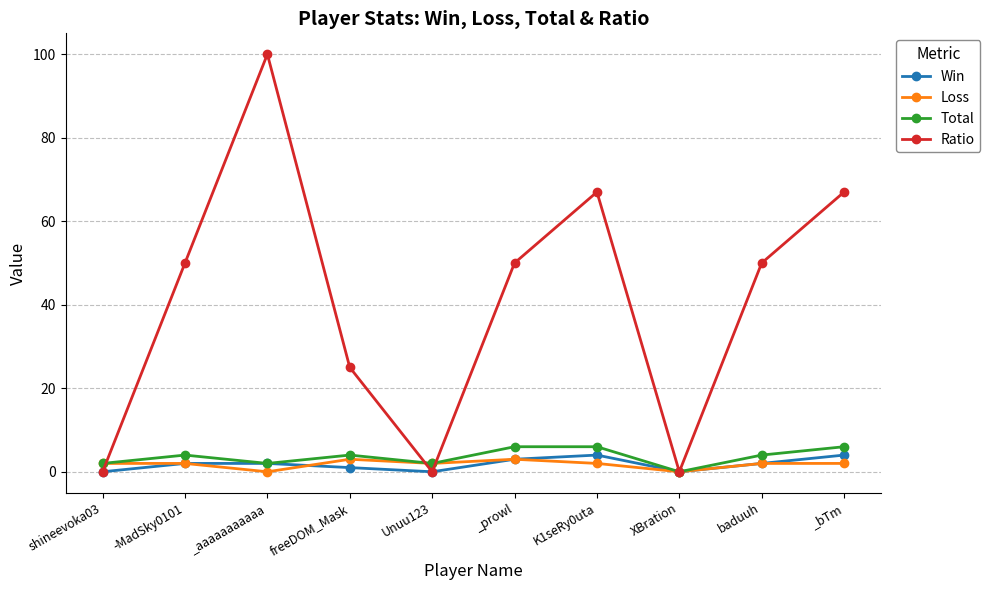

What is the value of the Ratio point at the 6th from the left?

50